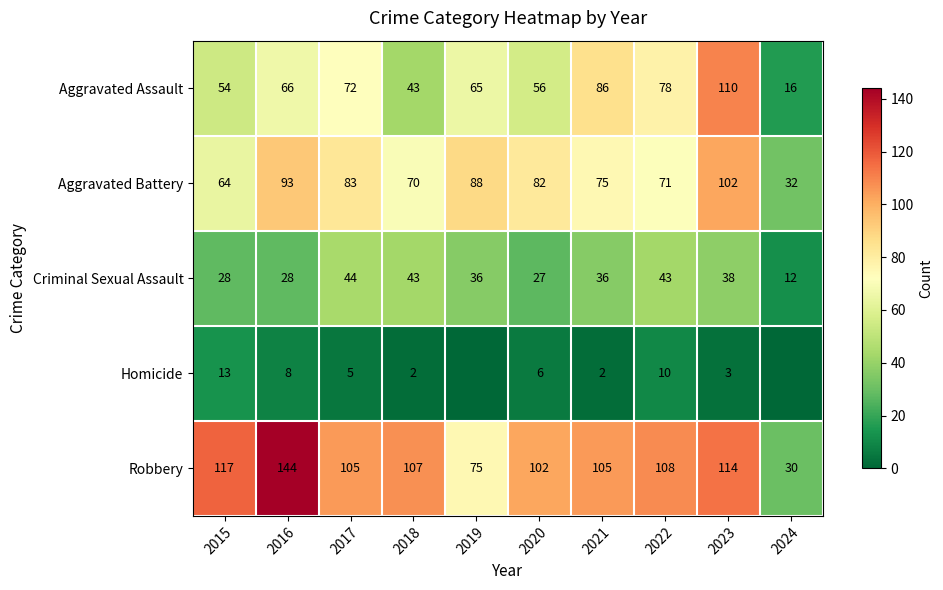

What is the total value across all series at 2022?

310